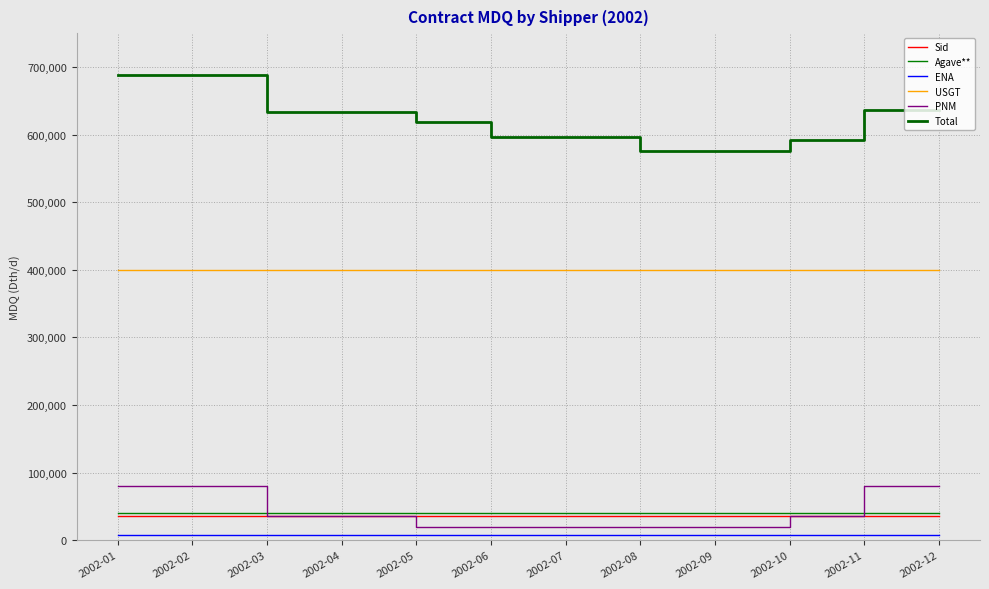

What is the difference between the second highest and second lowest values in the PNM series?

60000